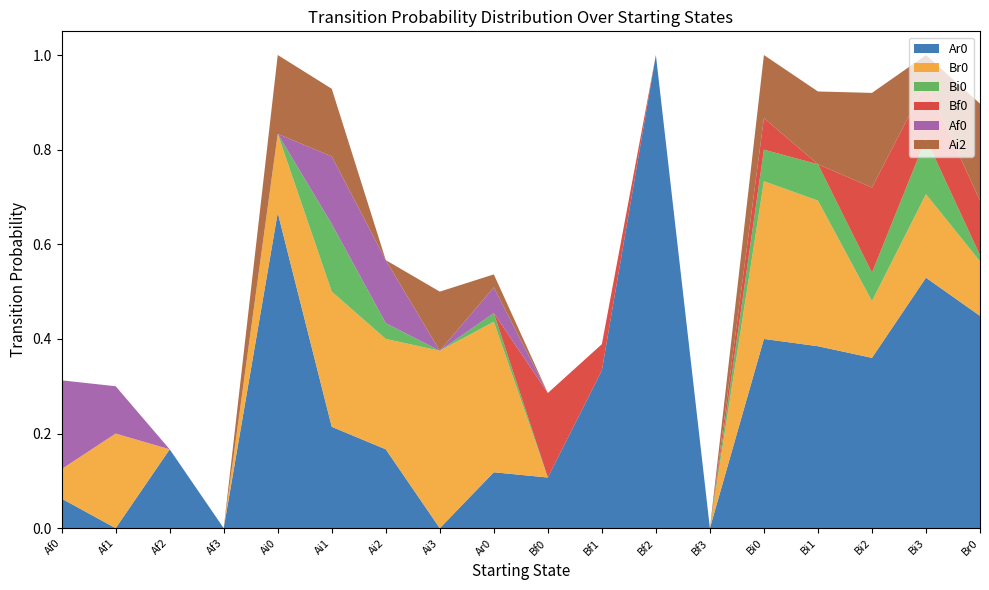

Reading left to right, transcribe all the data shown in this chart.

Ar0: Af0=0.1	Af1=0.0	Af2=0.2	Af3=0.0	Ai0=0.7	Ai1=0.2	Ai2=0.2	Ai3=0.0	Ar0=0.1	Bf0=0.1	Bf1=0.3	Bf2=1.0	Bf3=0.0	Bi0=0.4	Bi1=0.4	Bi2=0.4	Bi3=0.5	Br0=0.4
Br0: Af0=0.1	Af1=0.2	Af2=0.0	Af3=0.0	Ai0=0.2	Ai1=0.3	Ai2=0.2	Ai3=0.4	Ar0=0.3	Bf0=0.0	Bf1=0.0	Bf2=0.0	Bf3=0.0	Bi0=0.3	Bi1=0.3	Bi2=0.1	Bi3=0.2	Br0=0.1
Bi0: Af0=0.0	Af1=0.0	Af2=0.0	Af3=0.0	Ai0=0.0	Ai1=0.1	Ai2=0.0	Ai3=0.0	Ar0=0.0	Bf0=0.0	Bf1=0.0	Bf2=0.0	Bf3=0.0	Bi0=0.1	Bi1=0.1	Bi2=0.1	Bi3=0.1	Br0=0.0
Bf0: Af0=0.0	Af1=0.0	Af2=0.0	Af3=0.0	Ai0=0.0	Ai1=0.0	Ai2=0.0	Ai3=0.0	Ar0=0.0	Bf0=0.2	Bf1=0.1	Bf2=0.0	Bf3=0.0	Bi0=0.1	Bi1=0.0	Bi2=0.2	Bi3=0.1	Br0=0.1
Af0: Af0=0.2	Af1=0.1	Af2=0.0	Af3=0.0	Ai0=0.0	Ai1=0.1	Ai2=0.1	Ai3=0.0	Ar0=0.1	Bf0=0.0	Bf1=0.0	Bf2=0.0	Bf3=0.0	Bi0=0.0	Bi1=0.0	Bi2=0.0	Bi3=0.0	Br0=0.0
Ai2: Af0=0.0	Af1=0.0	Af2=0.0	Af3=0.0	Ai0=0.2	Ai1=0.1	Ai2=0.0	Ai3=0.1	Ar0=0.0	Bf0=0.0	Bf1=0.0	Bf2=0.0	Bf3=0.0	Bi0=0.1	Bi1=0.2	Bi2=0.2	Bi3=0.1	Br0=0.2